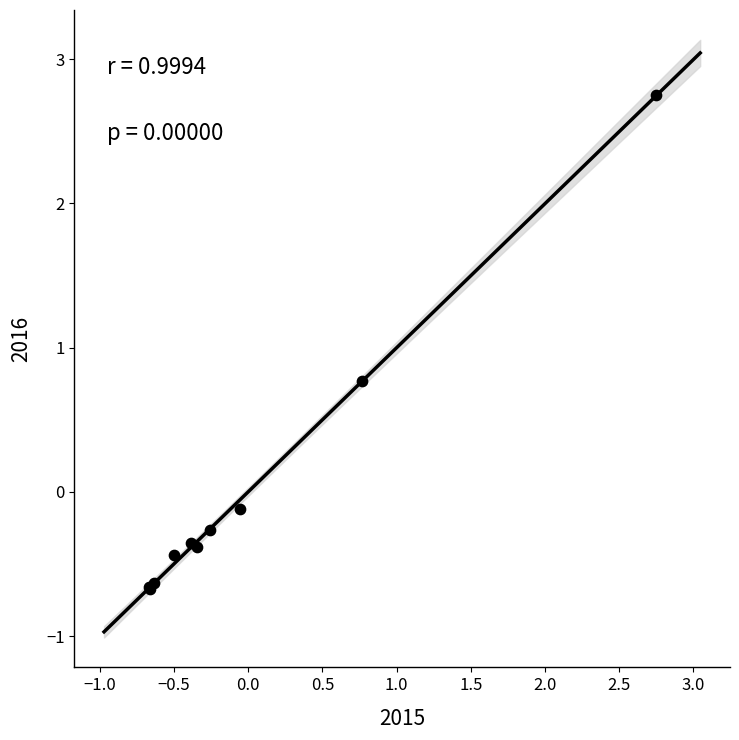

What Y value in the scatter plot is closest to 1?

0.8